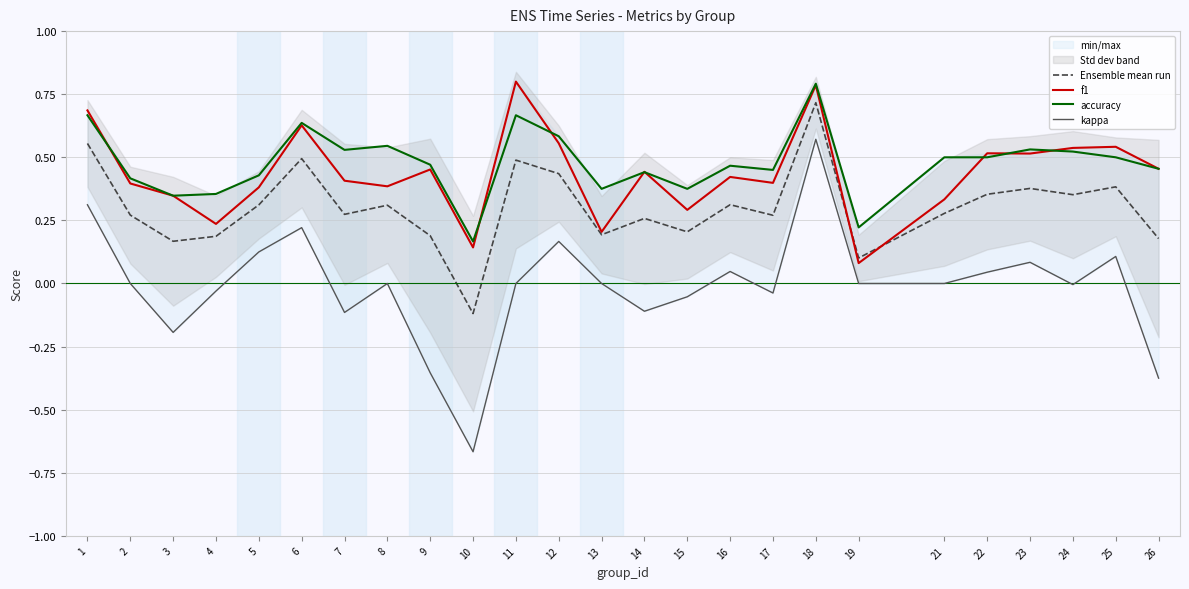

True or false: Ensemble mean run has more than 1 interior local peaks.

True